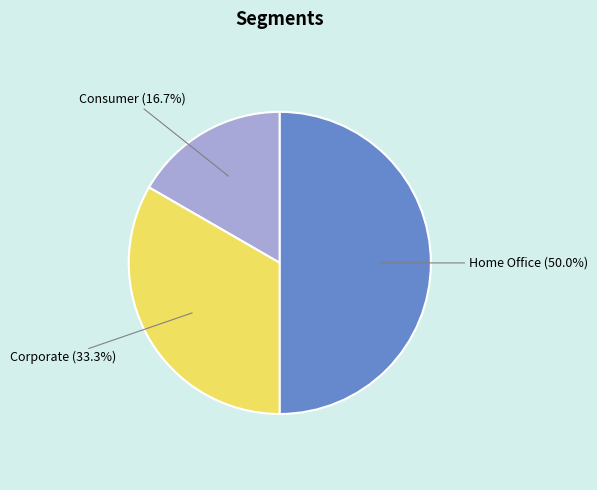

Which slice is the smallest?

Consumer